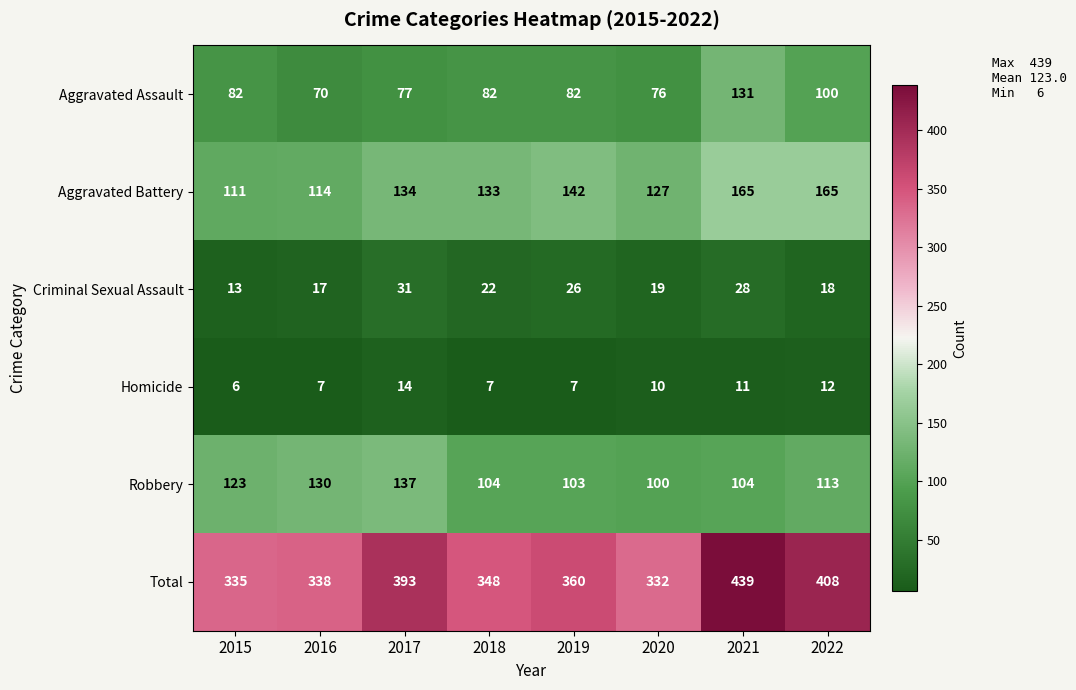

What is the difference between the Homicide values at 2018 and 2017?

7